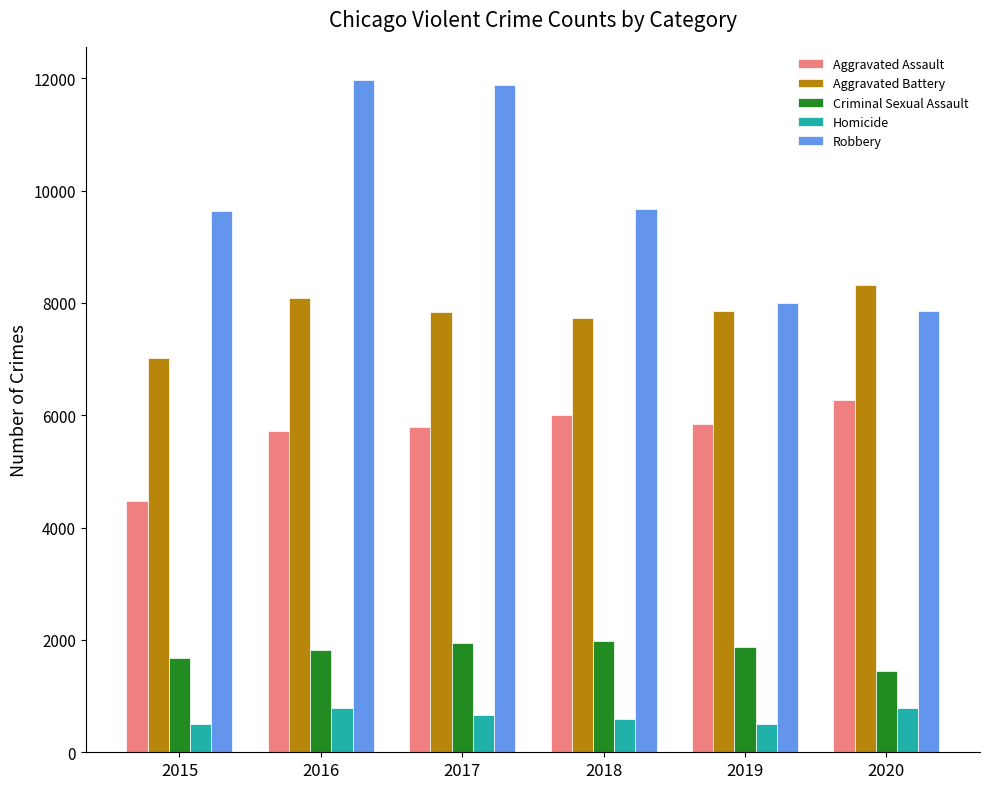

What is the maximum value for Homicide?

787